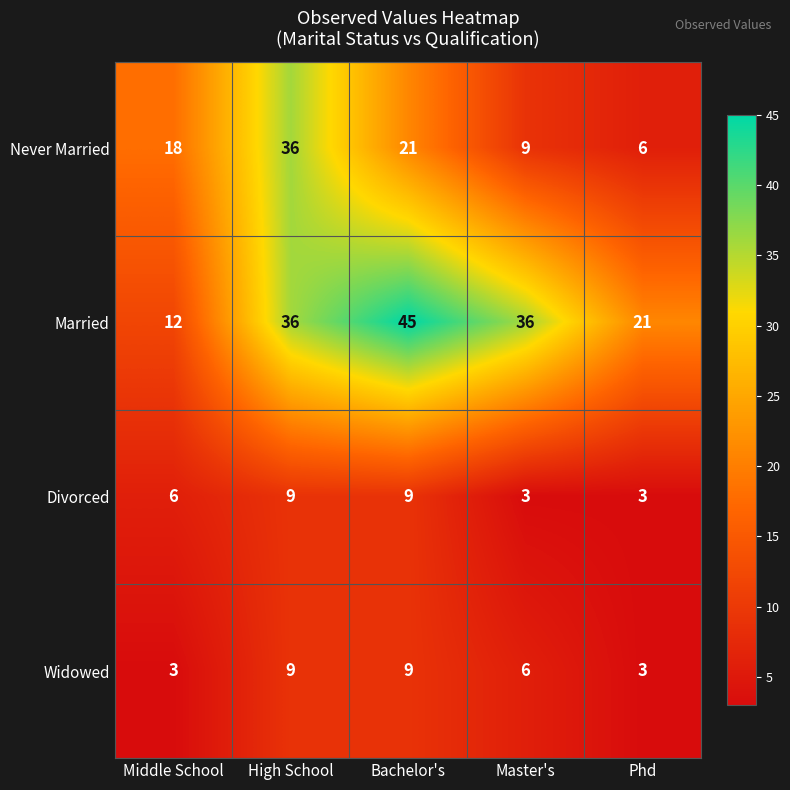

At how many categories does at least one series exceed 14?

5